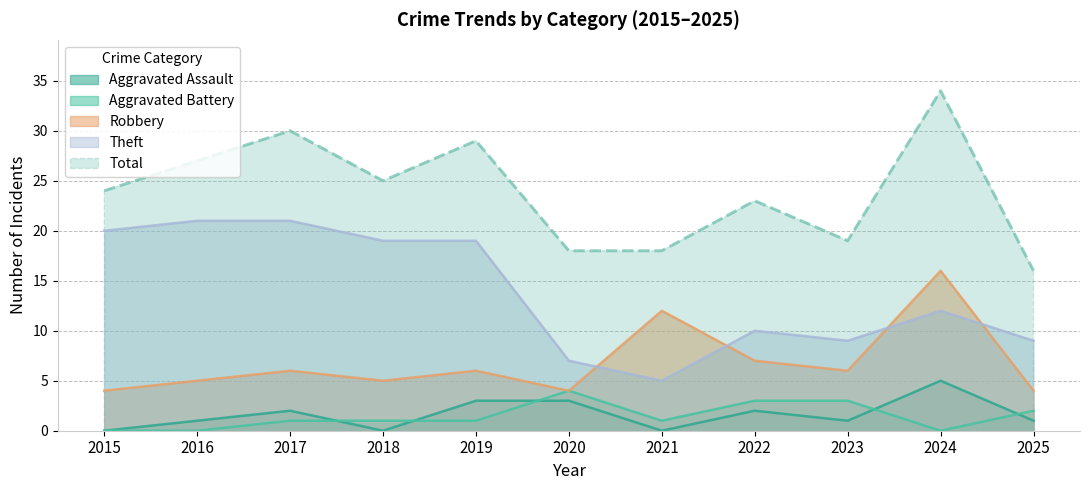

Where is Aggravated Battery nearest to the value 2?

2025